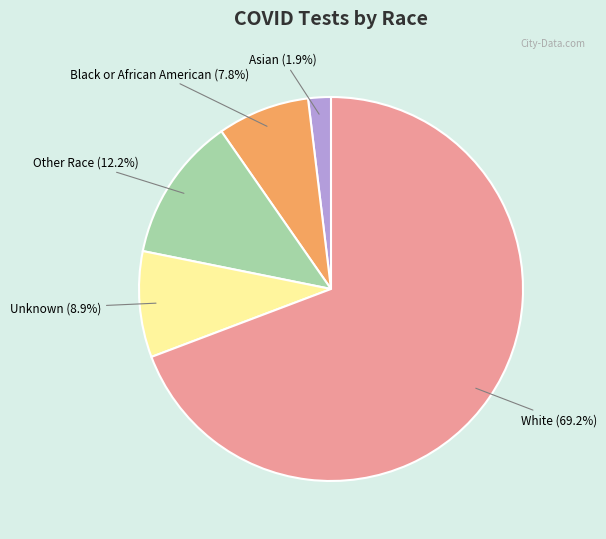

Does any single category account for the majority?

Yes